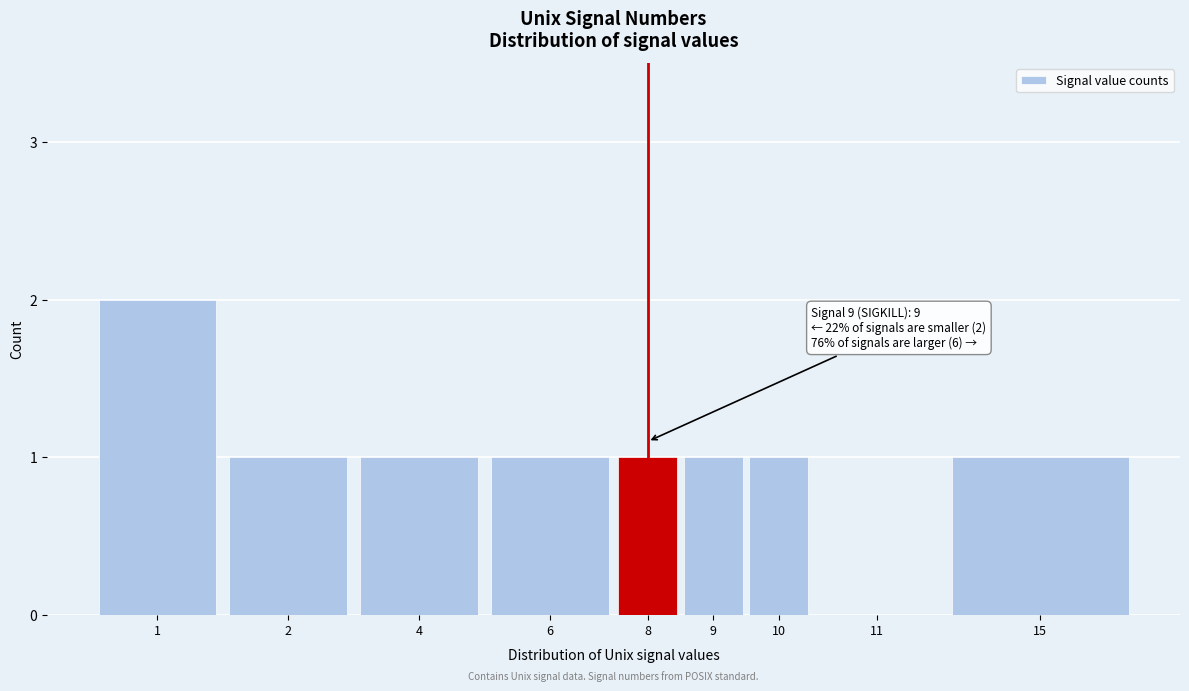

Reading left to right, what are all the values shown in this chart?

1=2	2=1	4=1	6=1	8=1	9=1	10=1	11=0	15=1